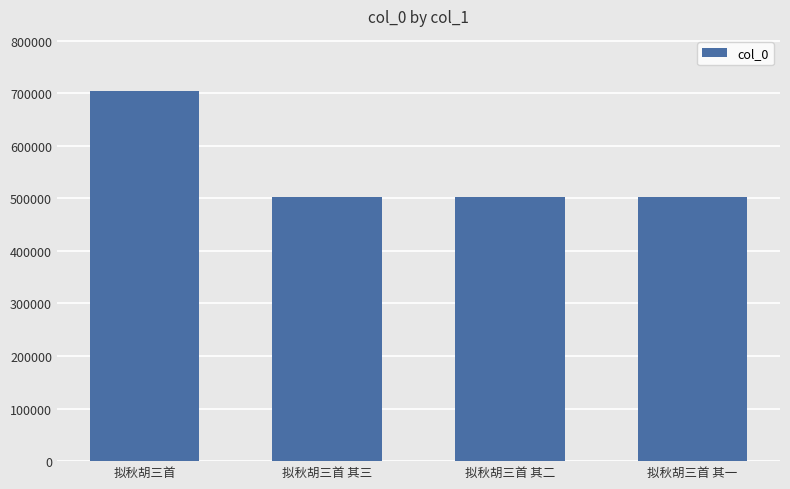

What position from the right is 拟秋胡三首 其一?

1